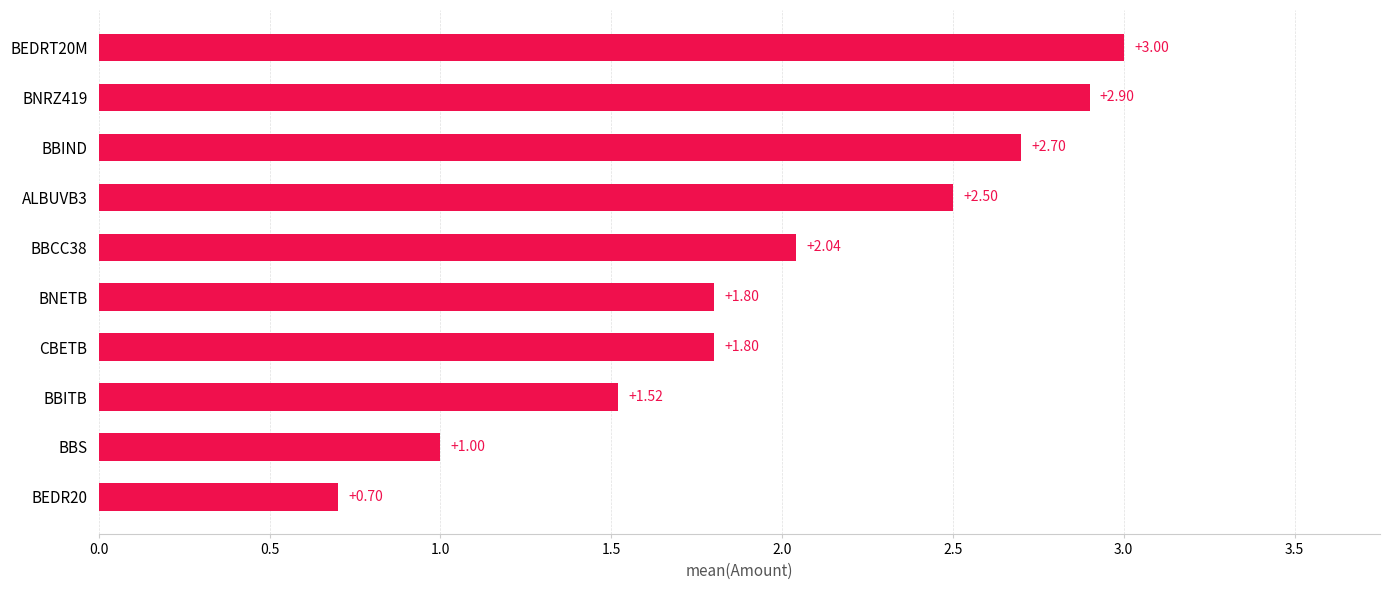

What is the label of the 3rd bar from the top?

BBIND